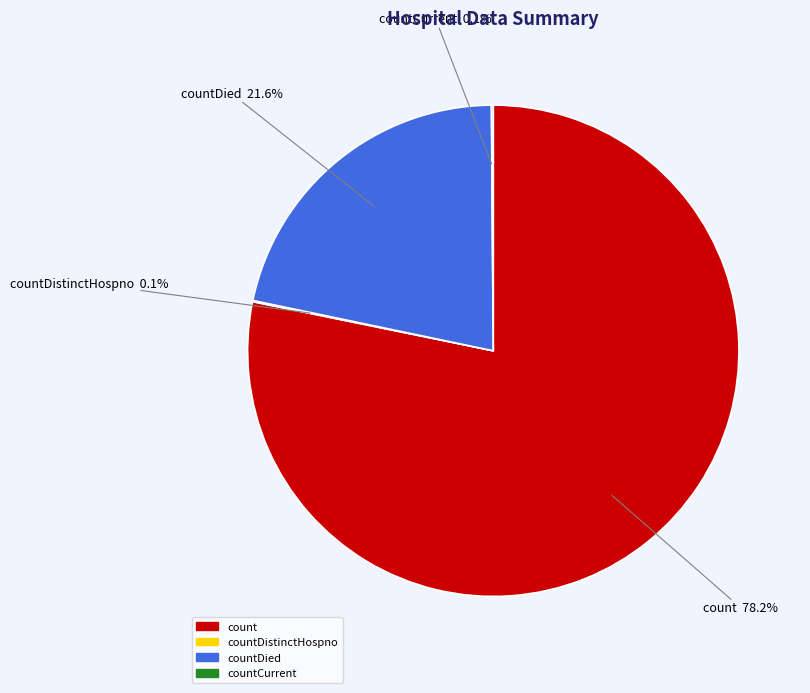

Is there a majority slice in this chart?

Yes